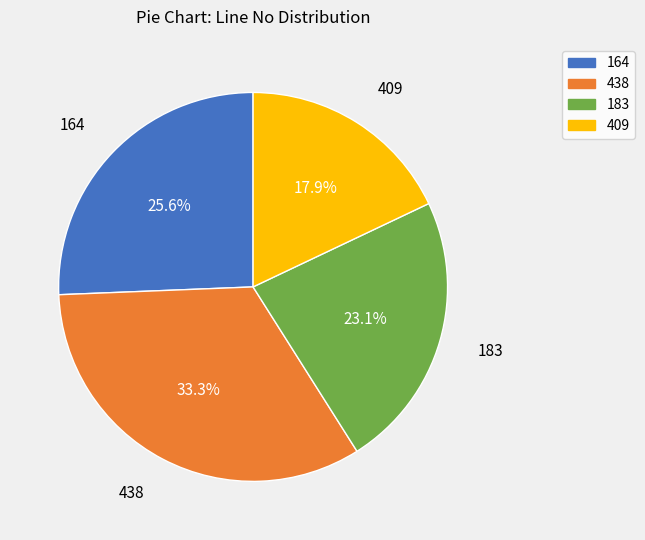

To the nearest percent, what is the average slice percentage?

25%